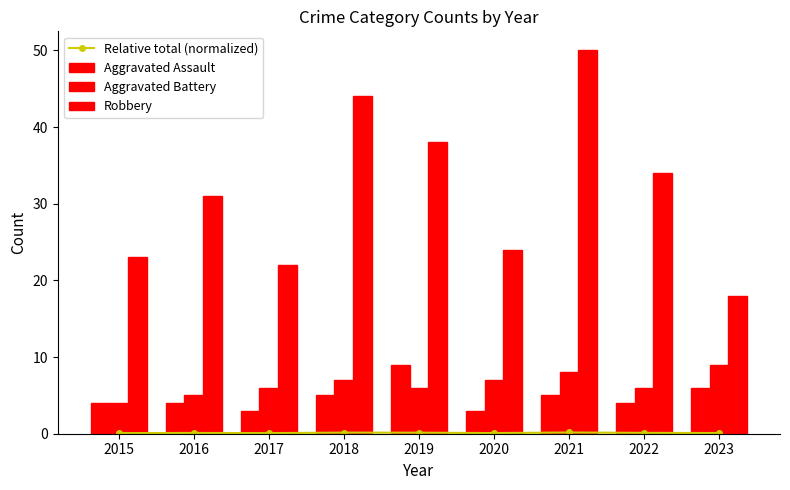

What is the value of the Aggravated Assault bar at the 3rd from the left?

3.0